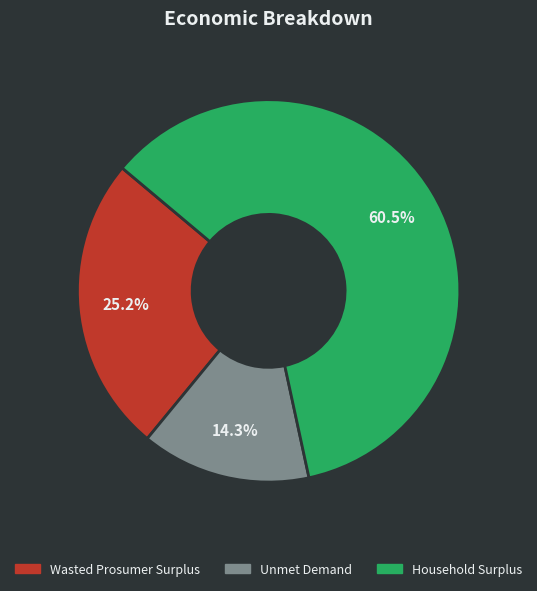

To the nearest percent, what portion does Wasted Prosumer Surplus represent?

25%